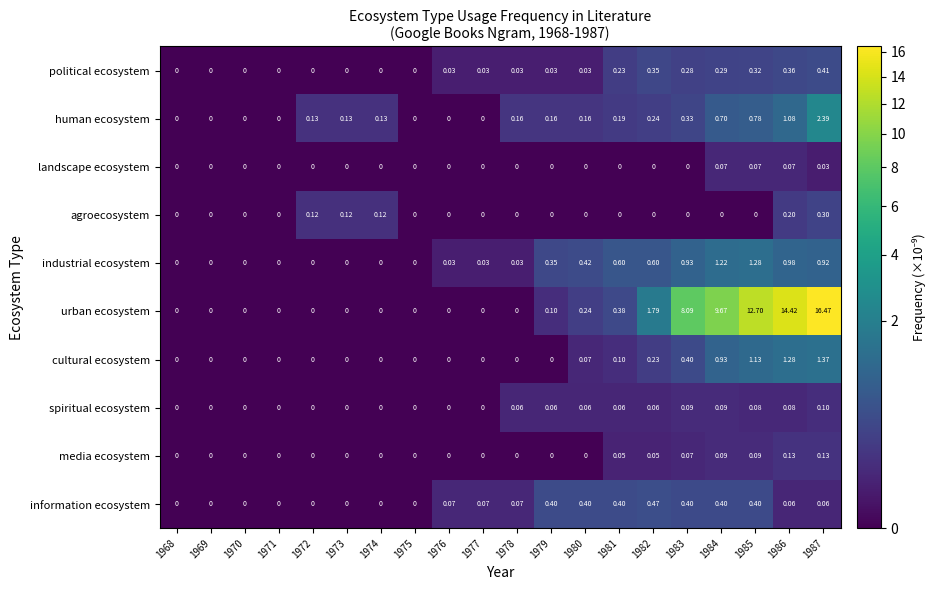

Rank the series by their maximum value, from lowest to highest.

landscape ecosystem, spiritual ecosystem, media ecosystem, agroecosystem, political ecosystem, information ecosystem, industrial ecosystem, cultural ecosystem, human ecosystem, urban ecosystem